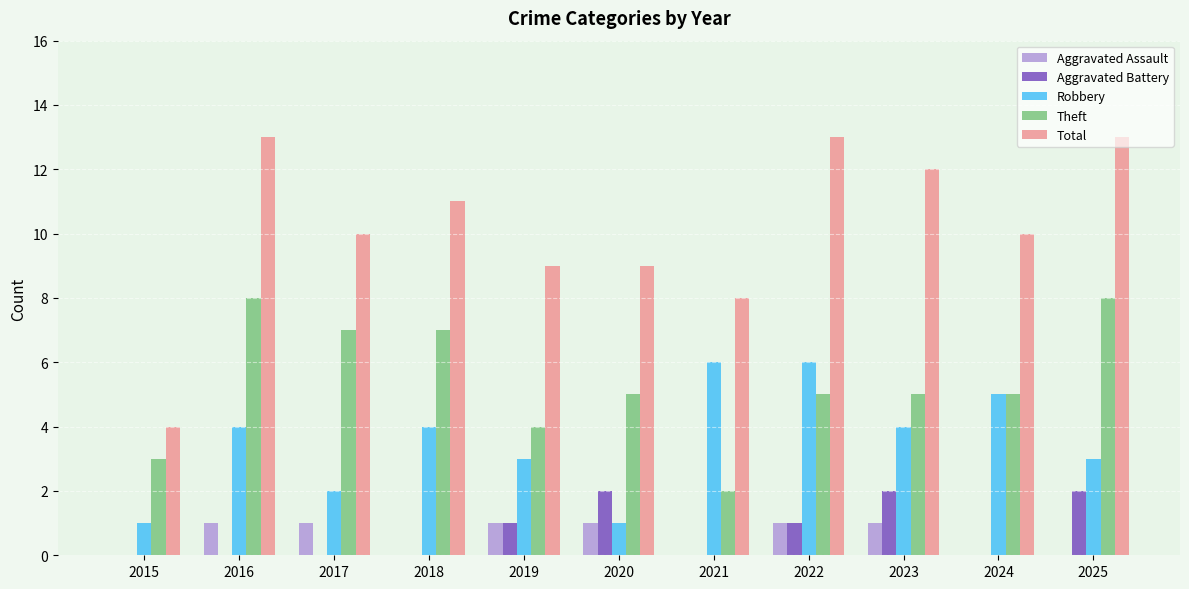

What is the approximate value of Total at 2015?

4